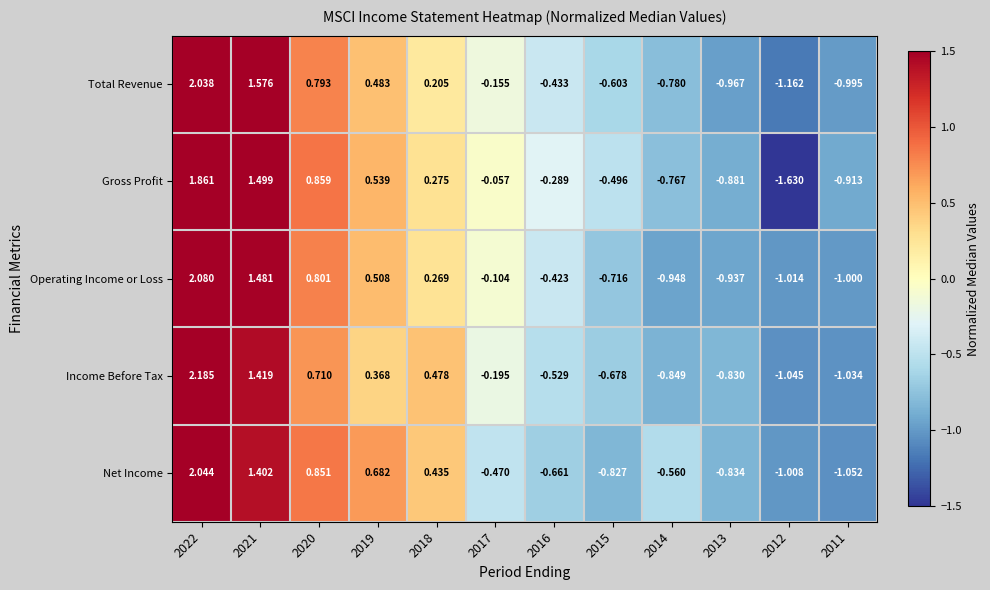

Between 2021 and 2017, which series saw the biggest shift?

Net Income